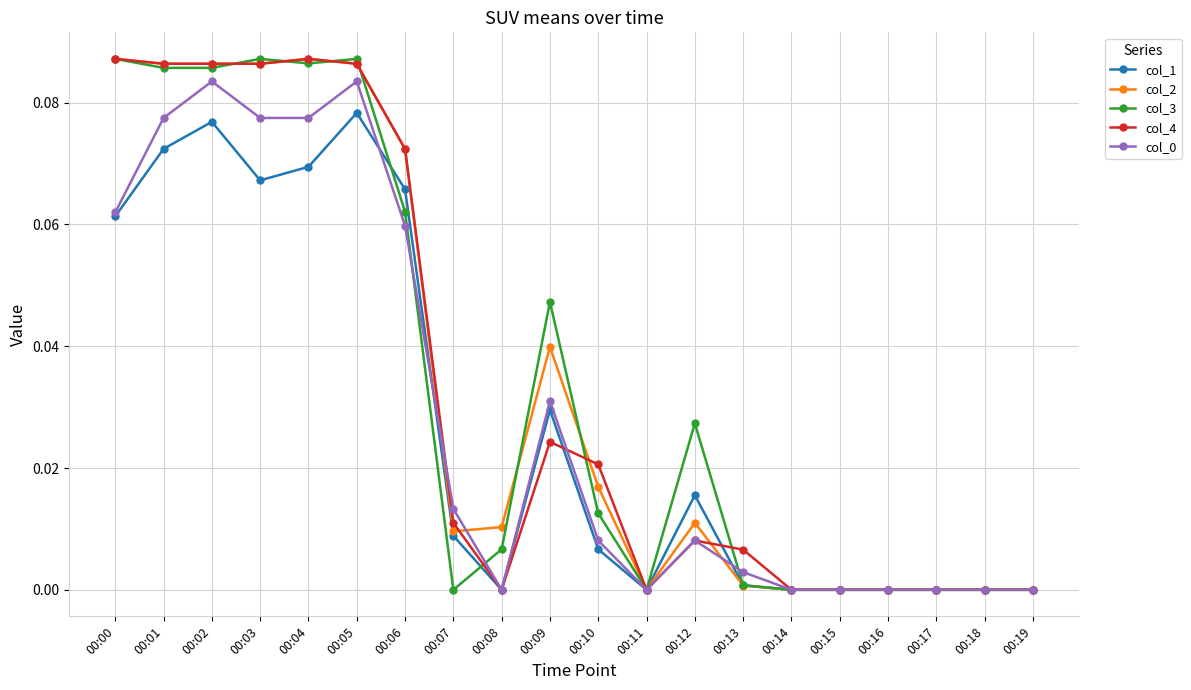

True or false: col_0 and col_2 intersect in this chart.

True